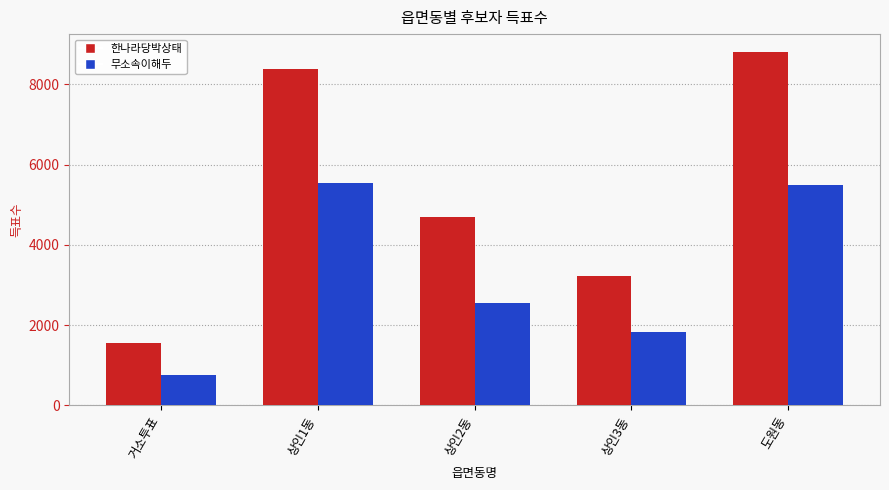

Rank the series by their maximum value, from lowest to highest.

무소속이해두, 한나라당박상태